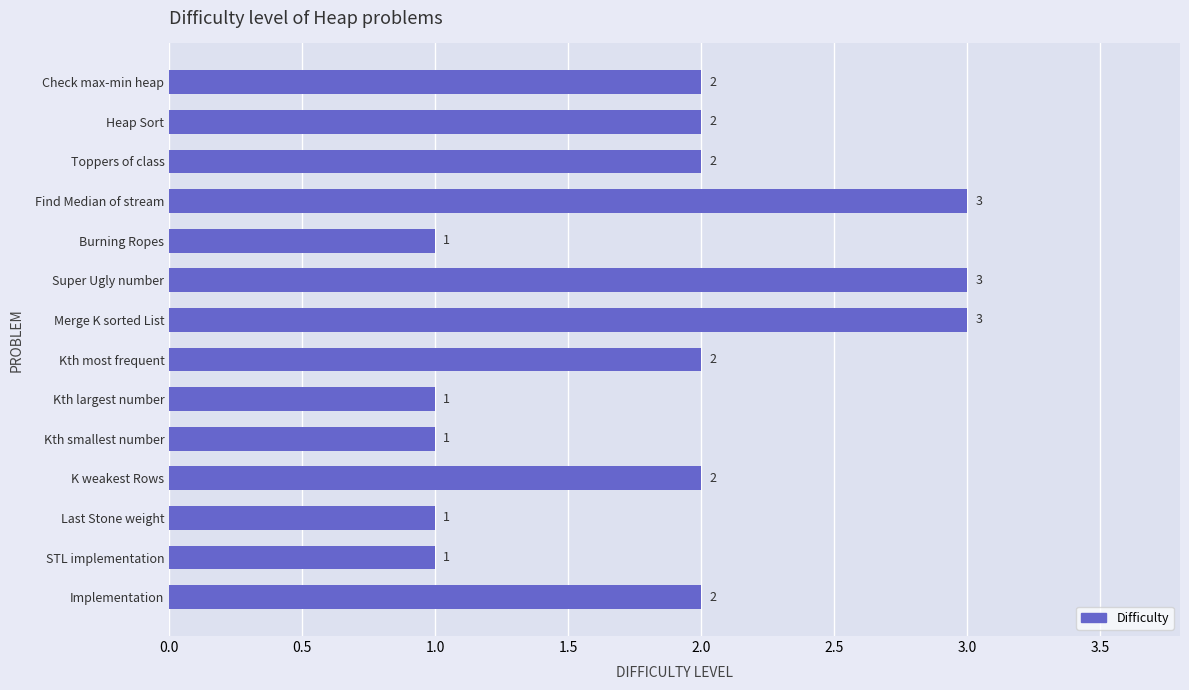

What is the average value?

2